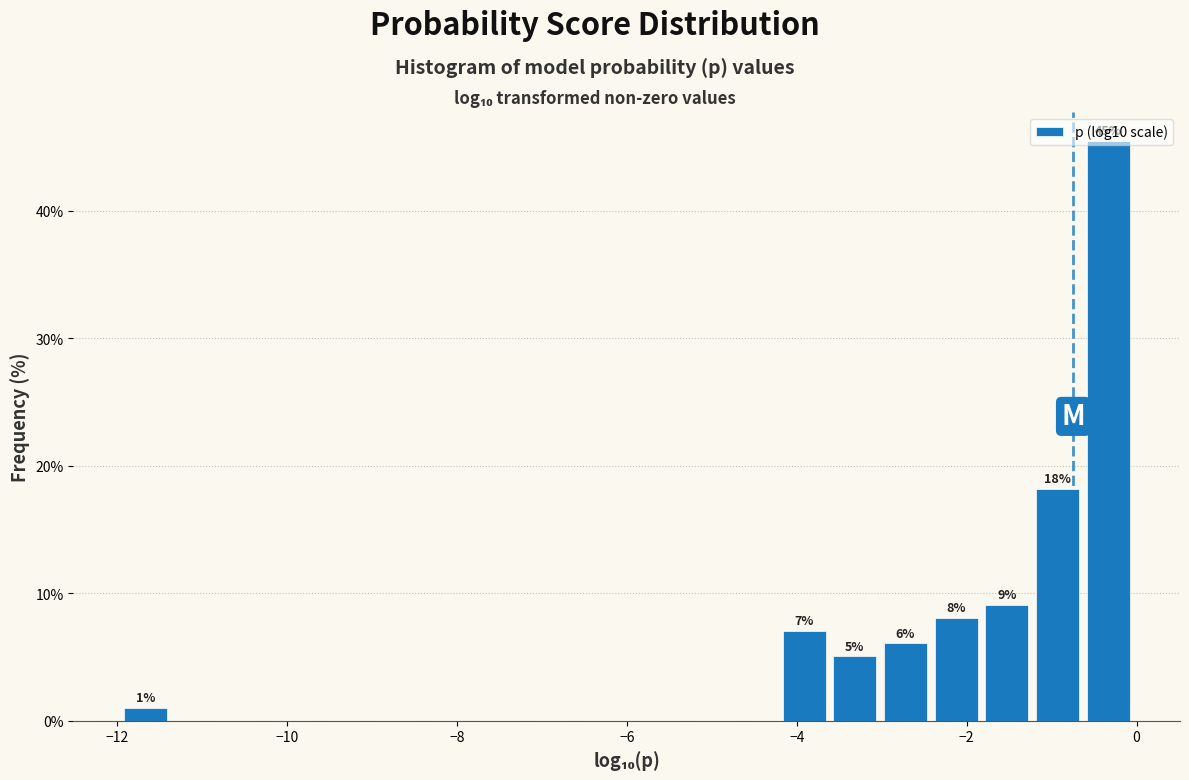

Around what value on the x-axis is the tallest bar? Give the approximate position of its centre, as read against the axis.

-0.4